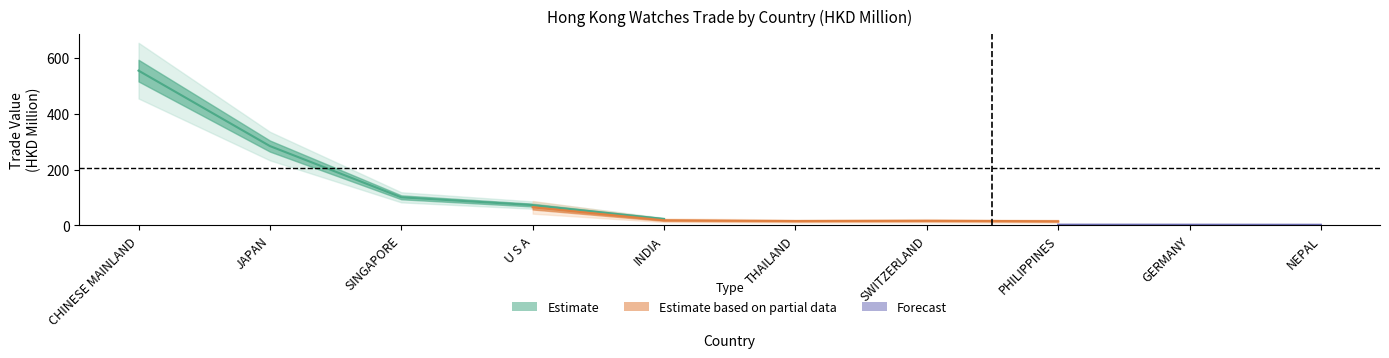

True or false: 202003 has a value of 25.0 at CHINESE MAINLAND.

False